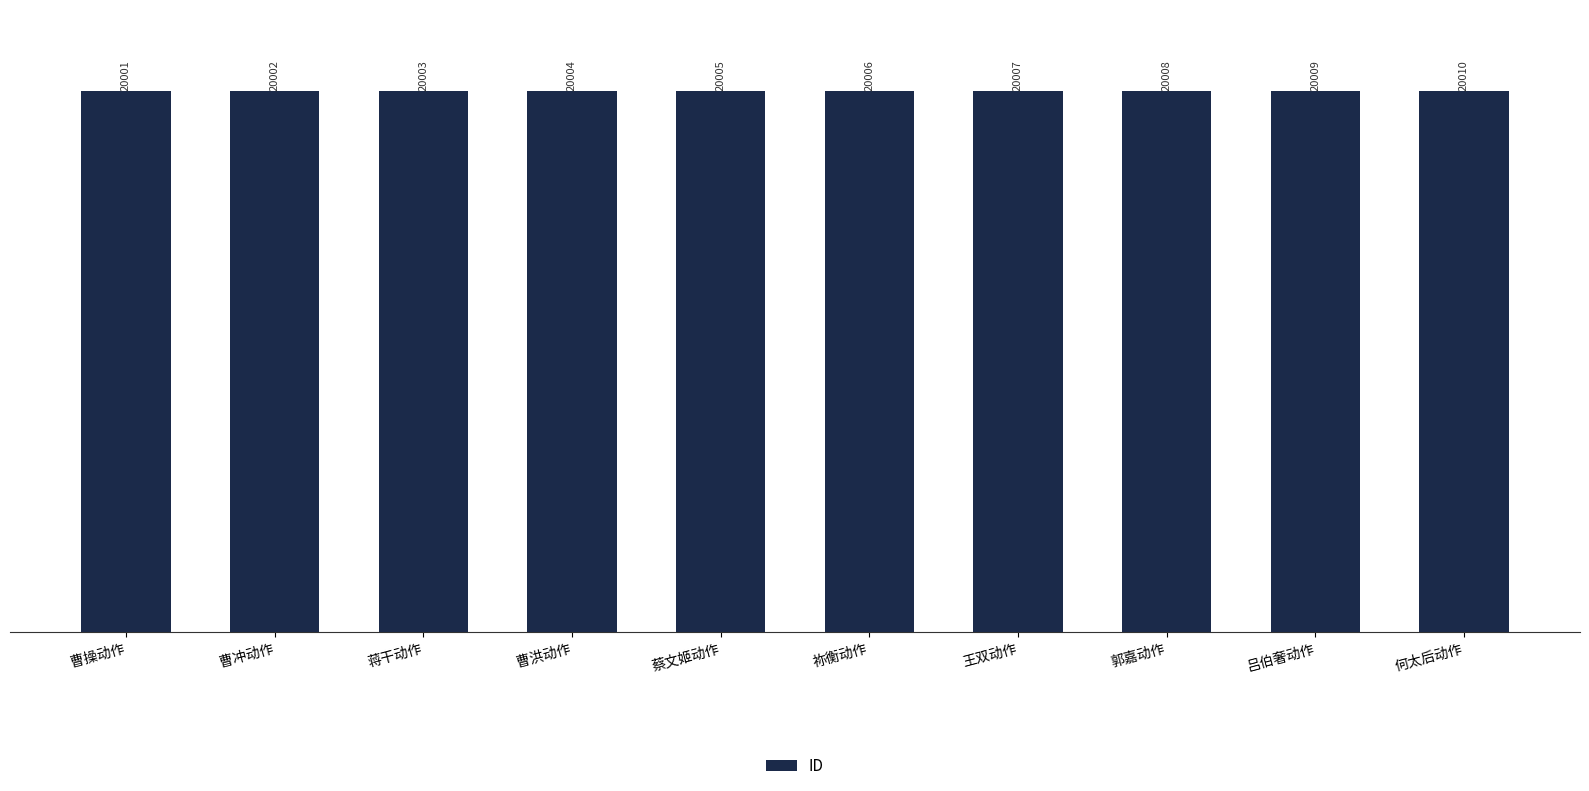

List the labels in order of value, smallest first.

曹操动作, 曹冲动作, 蒋干动作, 曹洪动作, 蔡文姬动作, 祢衡动作, 王双动作, 郭嘉动作, 吕伯奢动作, 何太后动作